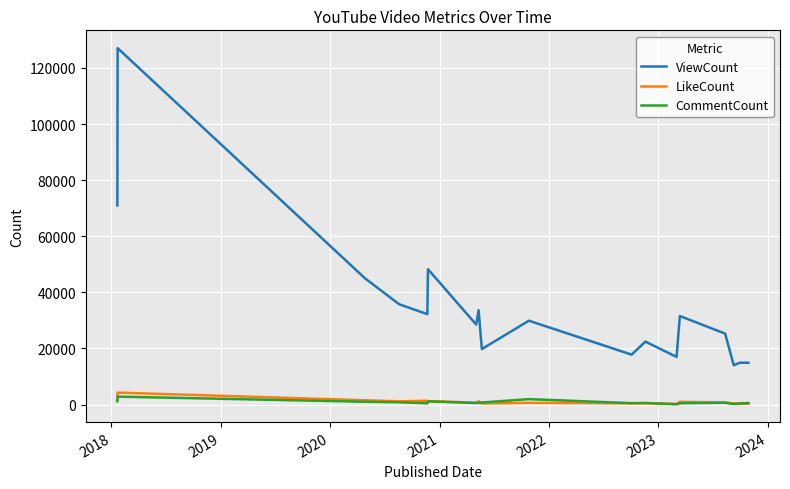

What is the greatest value displayed?

127035